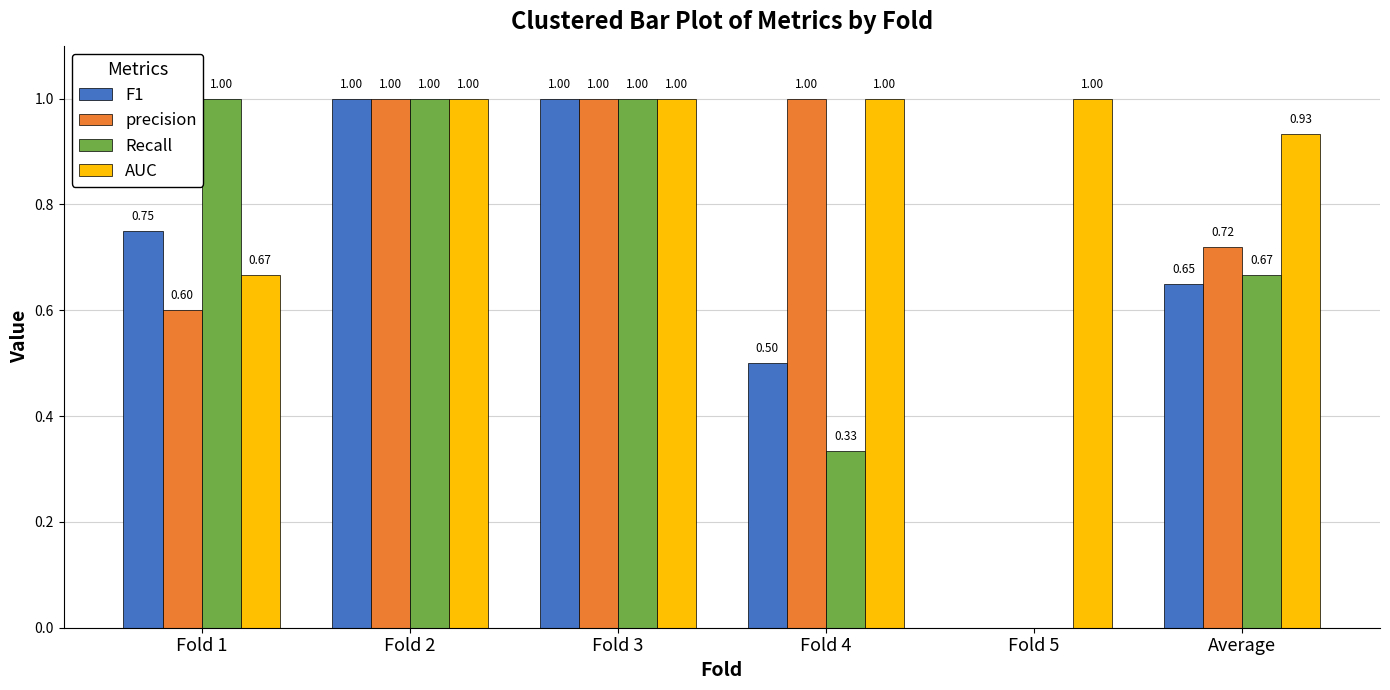

Is the value of precision at Fold 5 greater than the value of Recall at Fold 4?

No